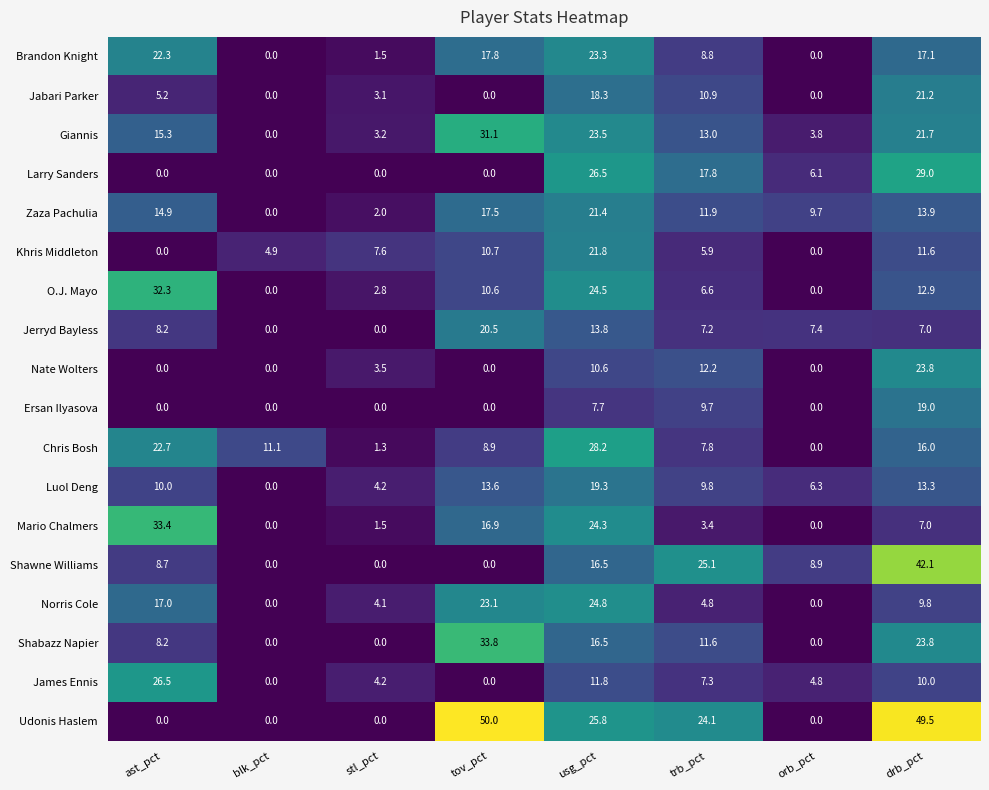

What is the highest value of the Shawne Williams series?

42.1